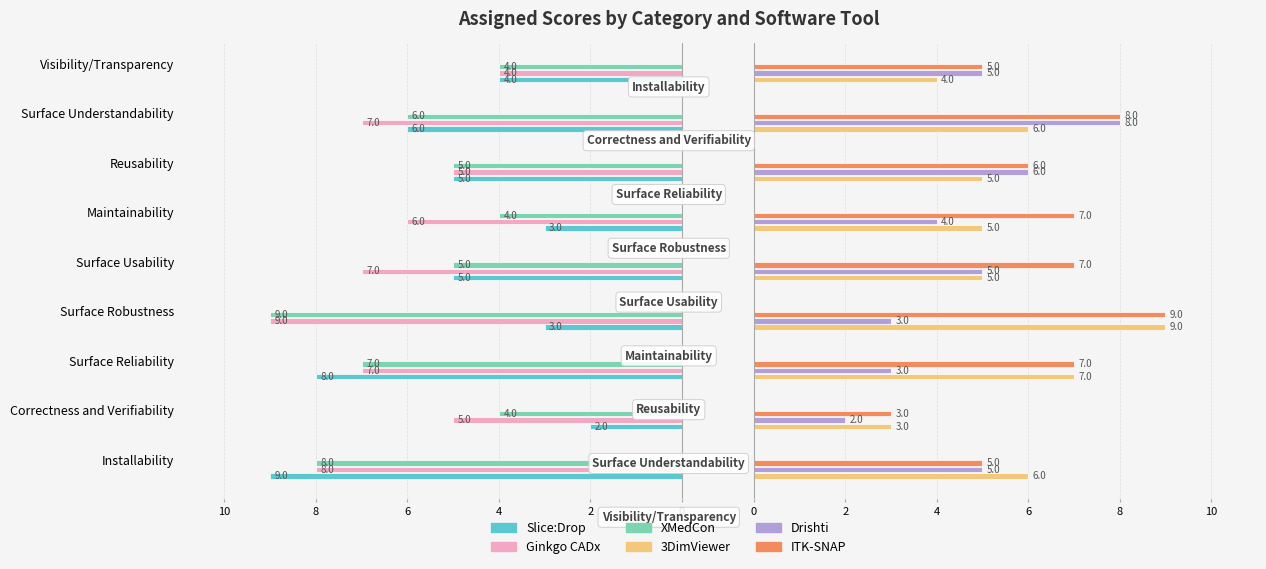

The value of Ginkgo CADx at Installability is -4. True or false?

False